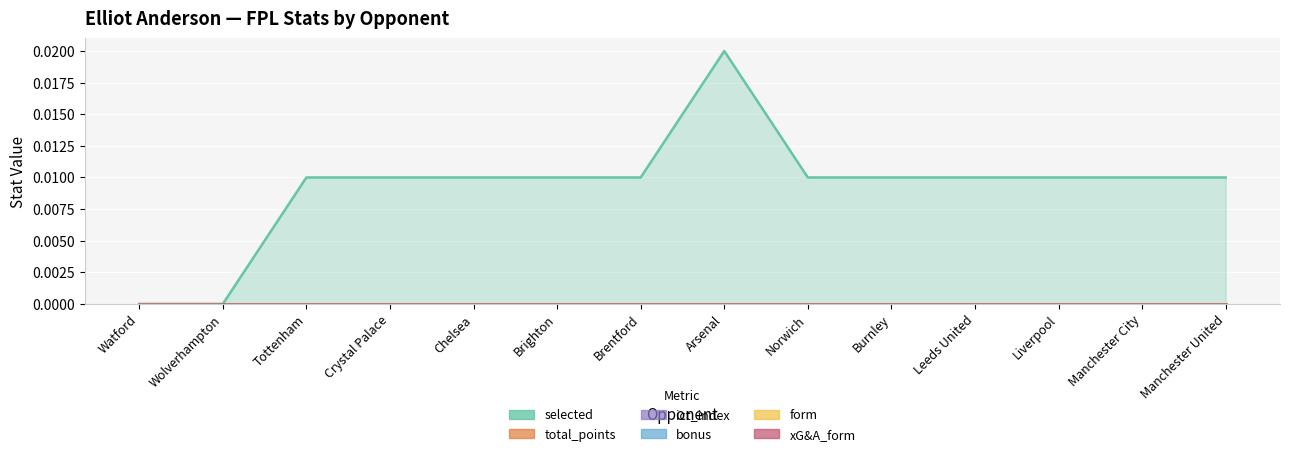

Which series has the widest spread of values?

selected